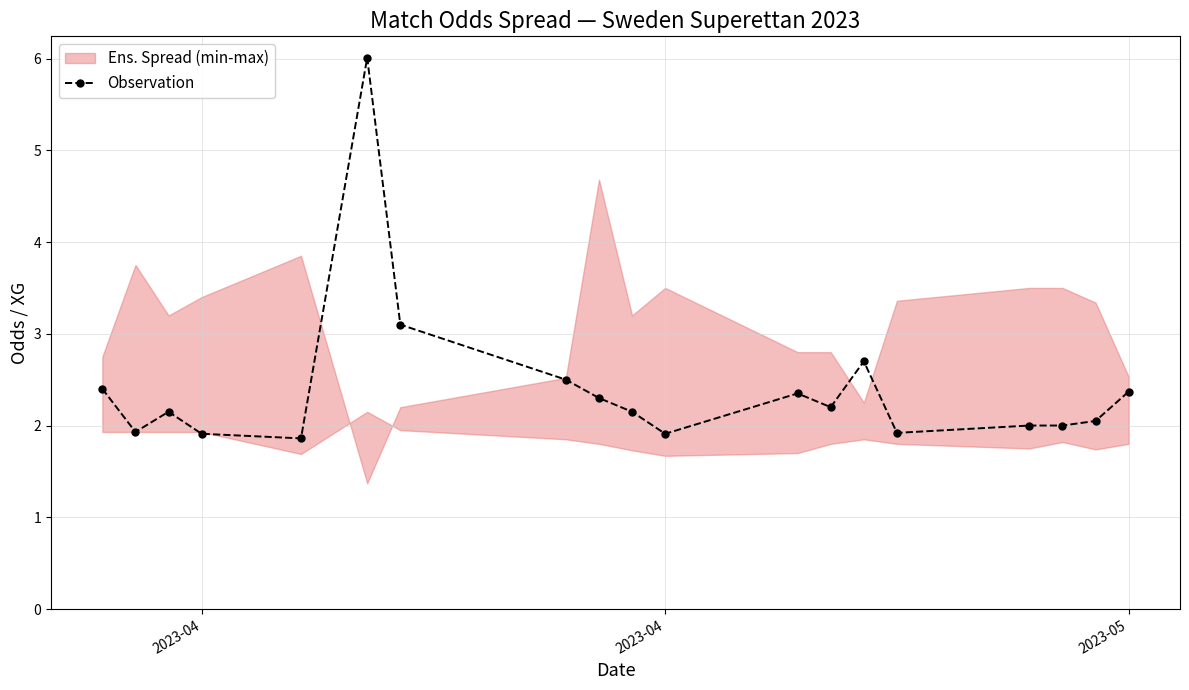

What is the difference between the second highest and second lowest values?

1.2